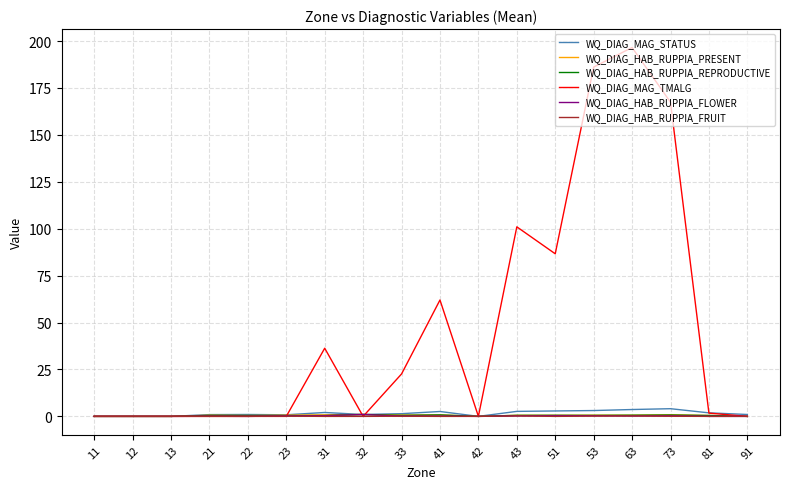

Where is WQ_DIAG_MAG_TMALG nearest to the value 98?

43